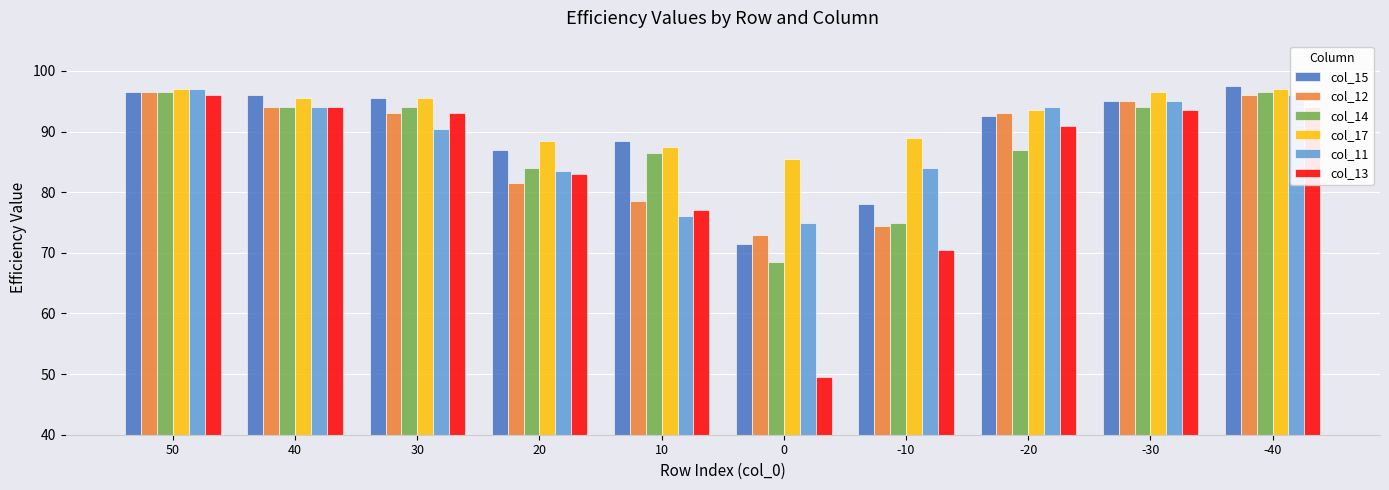

How many bars are there in total?

60